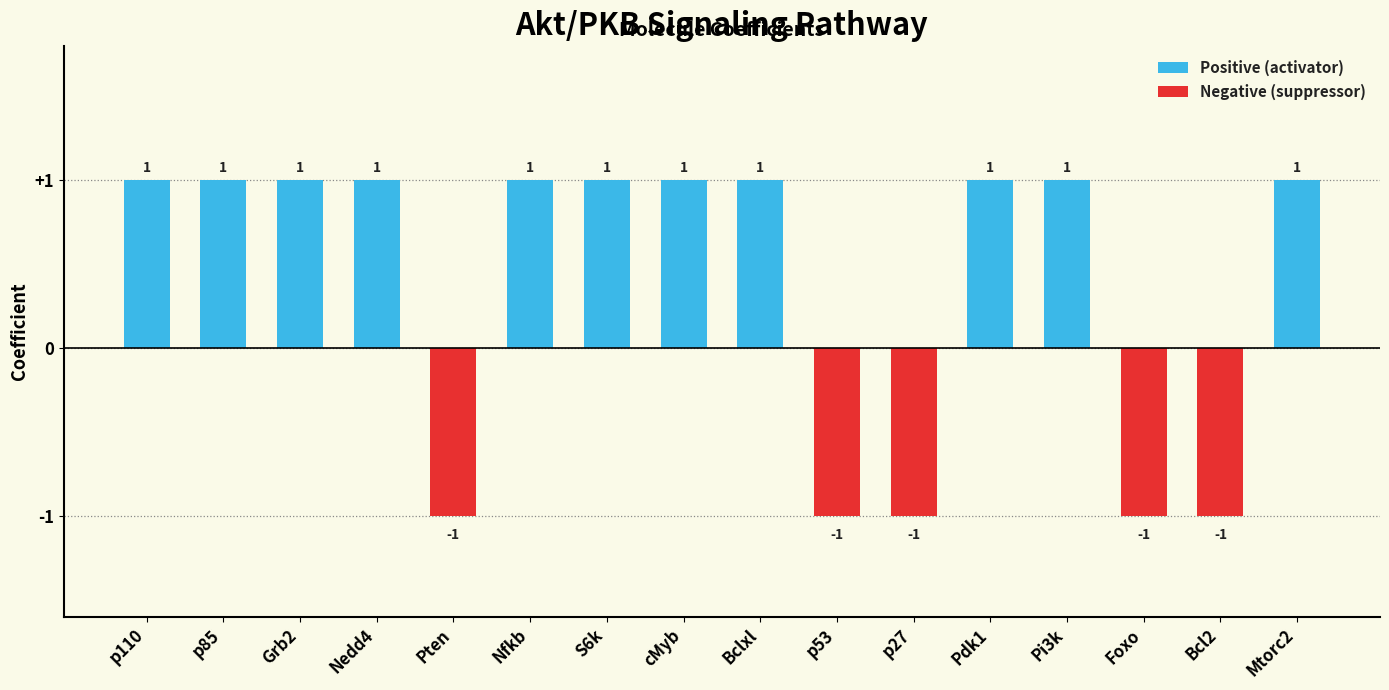

Reading left to right, list all the values displayed in this chart.

Positive (activator): p110=1	p85=1	Grb2=1	Nedd4=1	Pten=0	Nfkb=1	S6k=1	cMyb=1	Bclxl=1	p53=0	p27=0	Pdk1=1	Pi3k=1	Foxo=0	Bcl2=0	Mtorc2=1
Negative (suppressor): p110=0	p85=0	Grb2=0	Nedd4=0	Pten=-1	Nfkb=0	S6k=0	cMyb=0	Bclxl=0	p53=-1	p27=-1	Pdk1=0	Pi3k=0	Foxo=-1	Bcl2=-1	Mtorc2=0